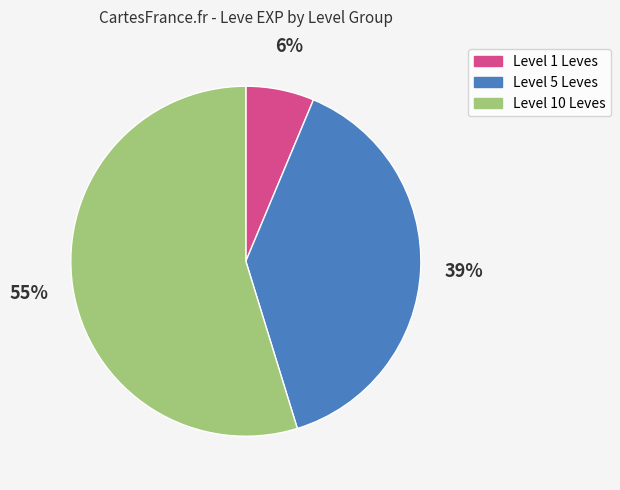

How many segments does this pie chart have?

3